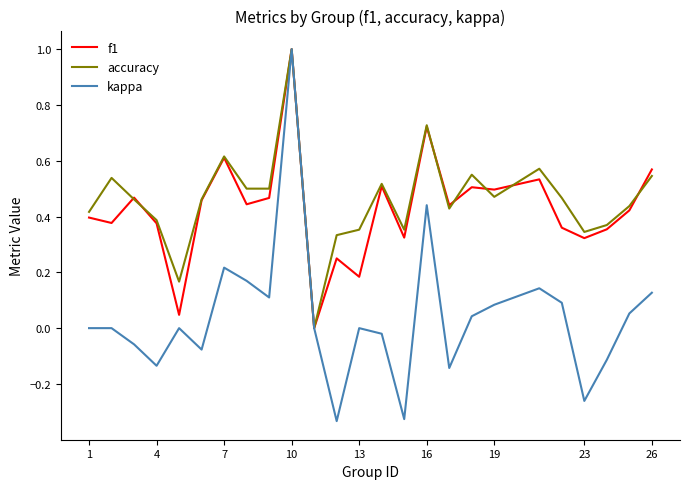

Which series has the largest range (max minus min)?

kappa